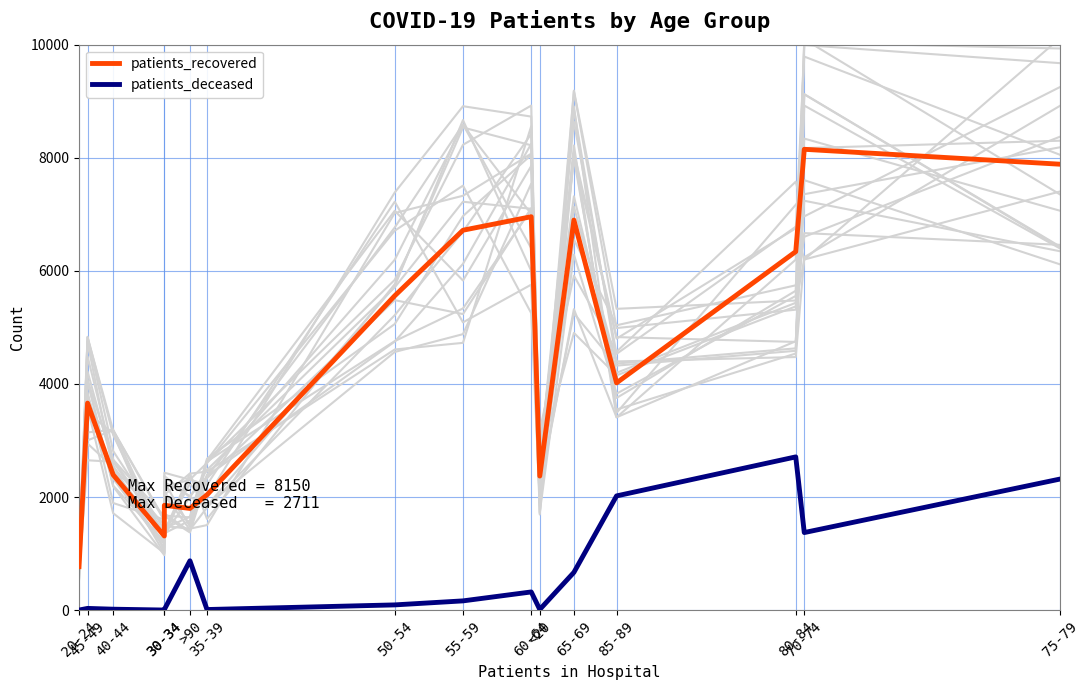

Reading left to right, transcribe all the data shown in this chart.

patients_recovered: 771	3662	2394	1312	1855	1800	2040	5560	6719	6958	2372	6899	4020	6341	8150	7886
patients_deceased: 3	32	18	3	13	874	12	94	165	323	13	669	2021	2711	1373	2320